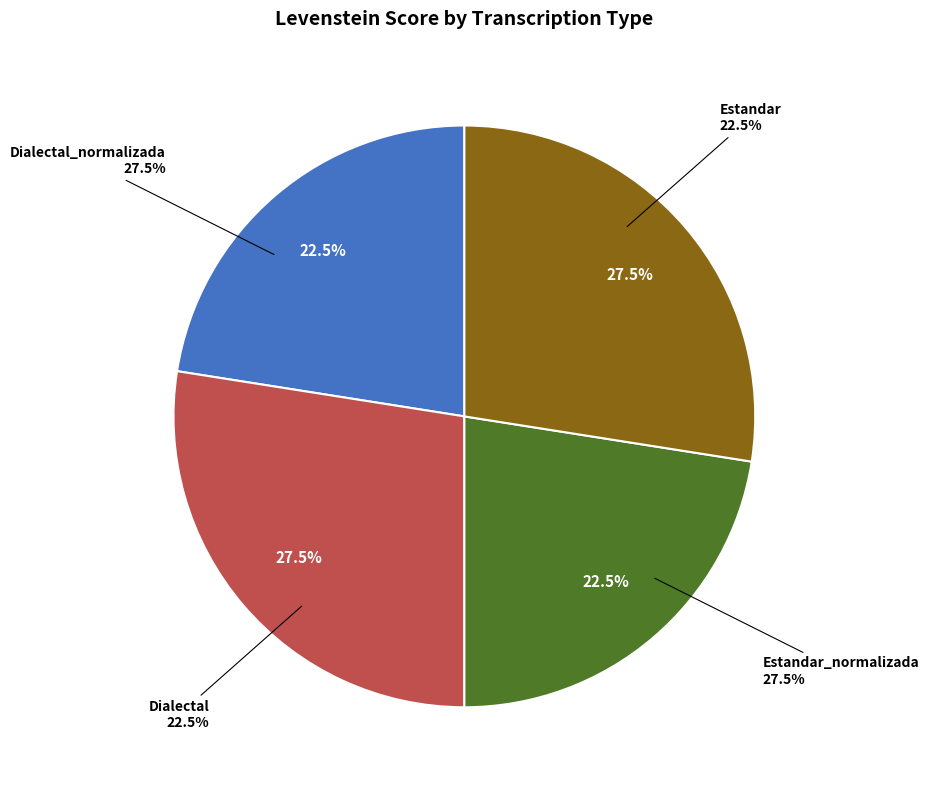

To the nearest percent, what is the combined percentage of Estandar_normalizada and Estandar?

50%